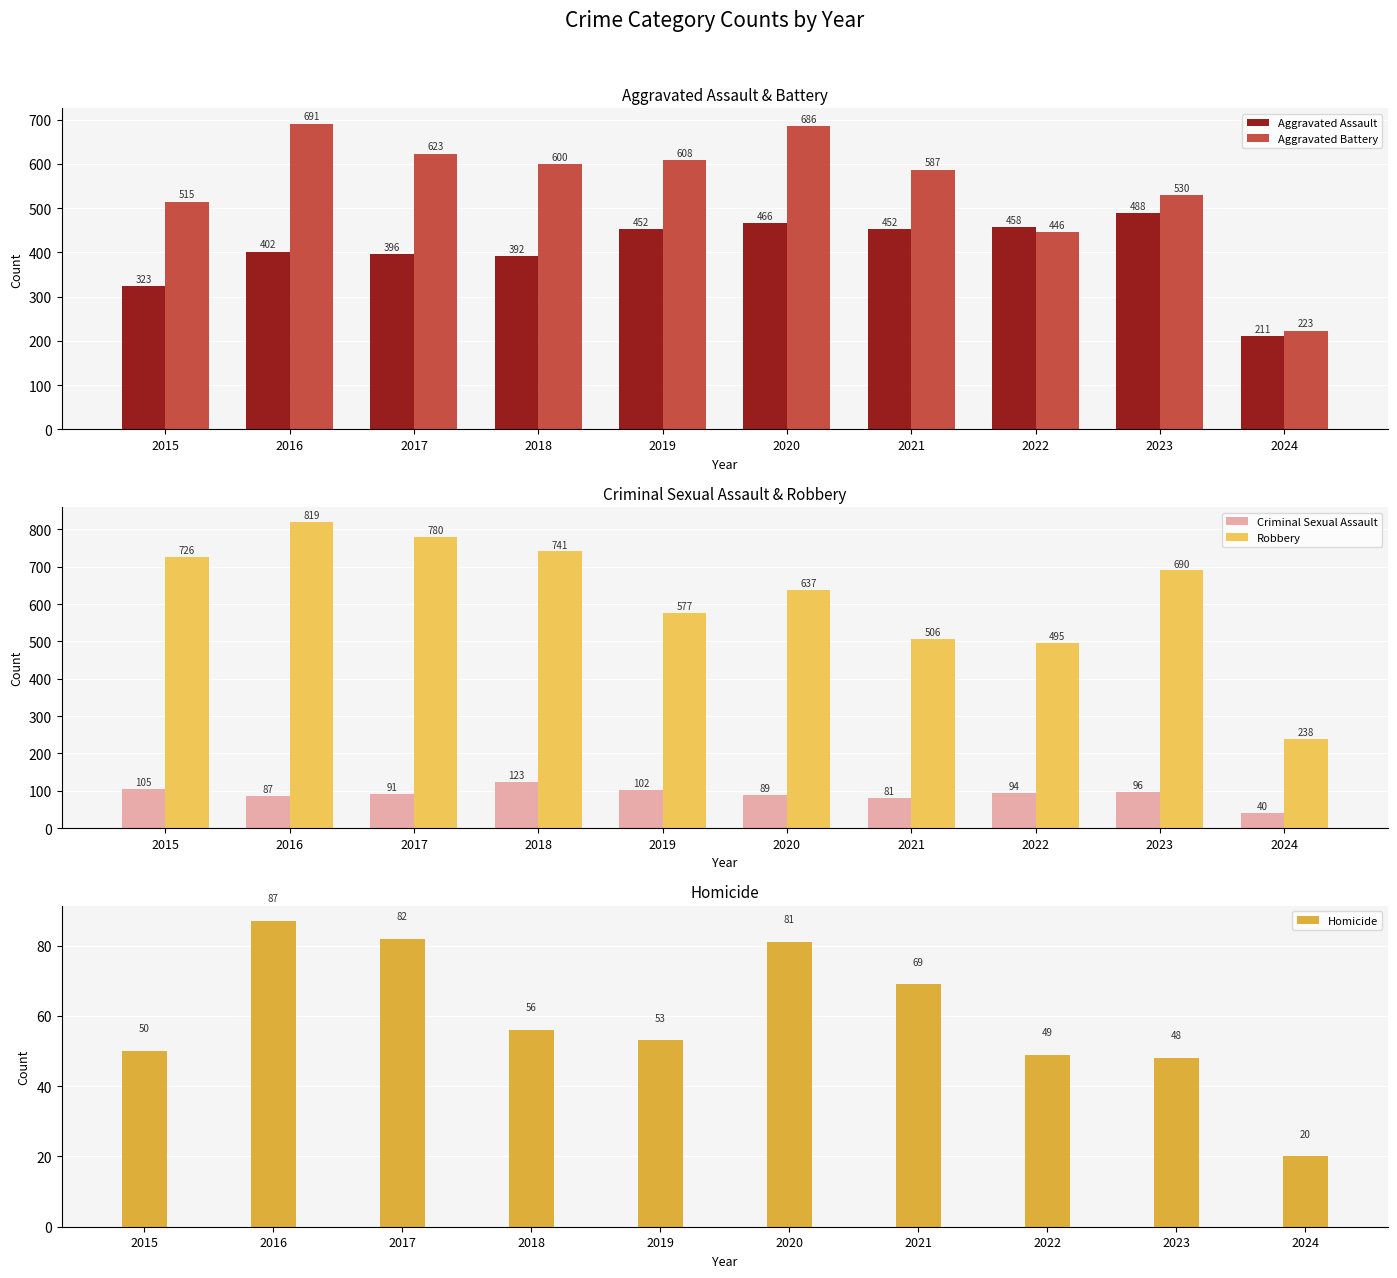

The Aggravated Battery series shows 623 at 2017. True or false?

True